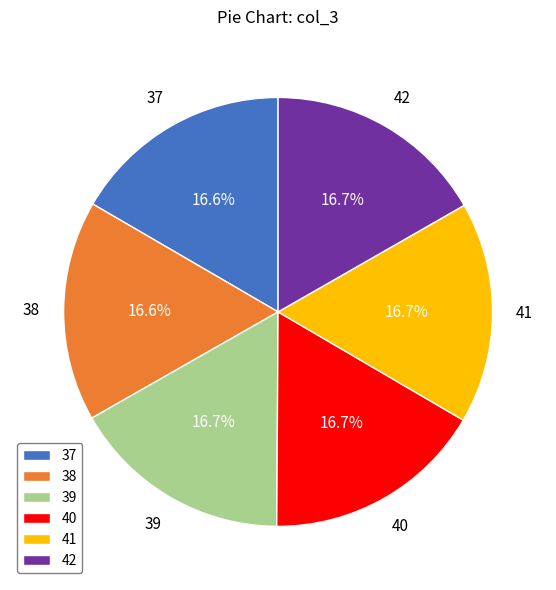

To the nearest percent, what is the combined percentage of 38 and 42?

33%